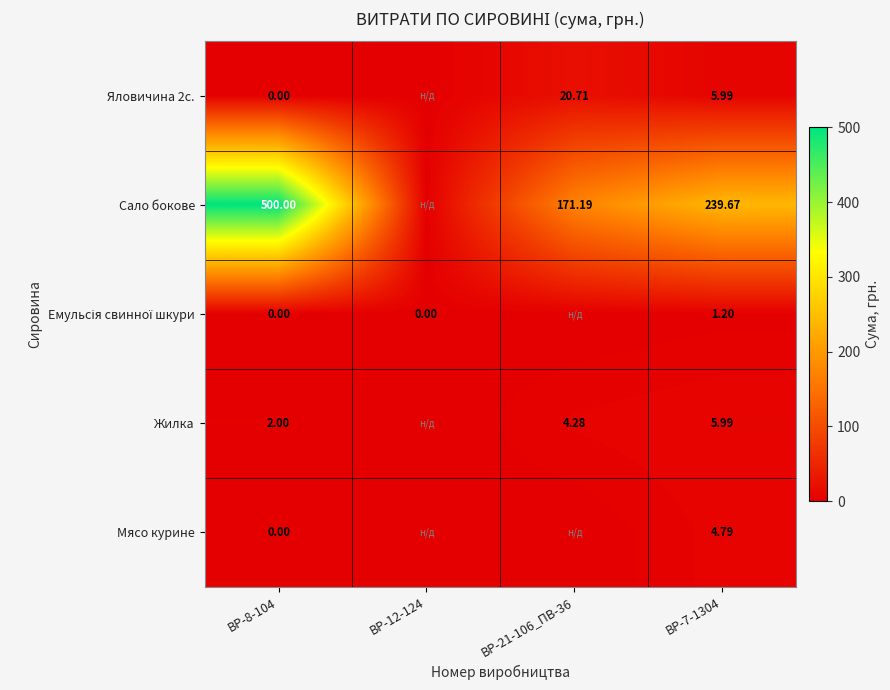

How many series are shown in this chart?

5